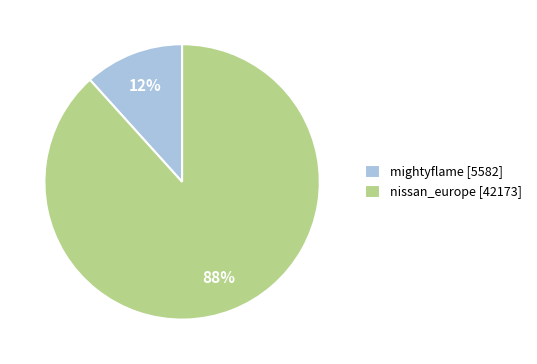

The mightyflame slice represents 12% of the pie. True or false?

True